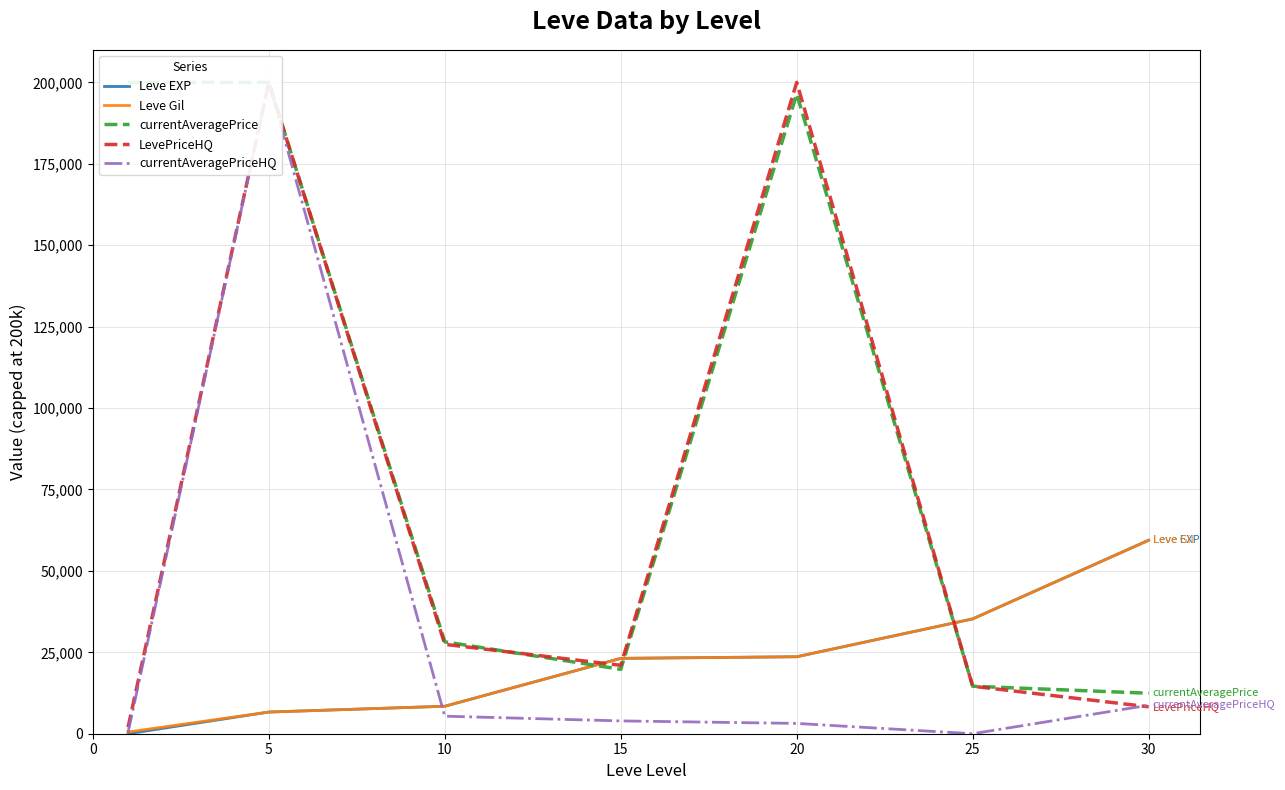

What is the difference between the maximum and second lowest values in the currentAveragePrice series?

185416.7